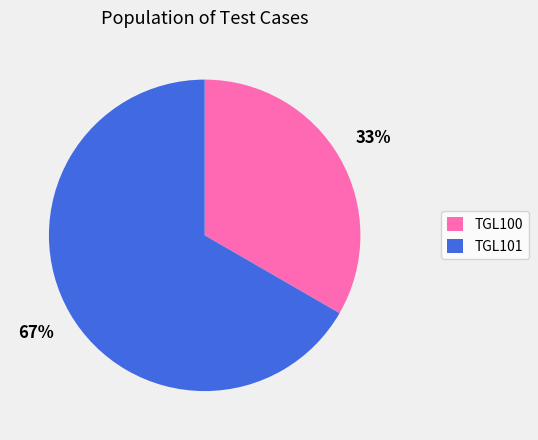

What is the largest slice in the pie chart?

TGL101